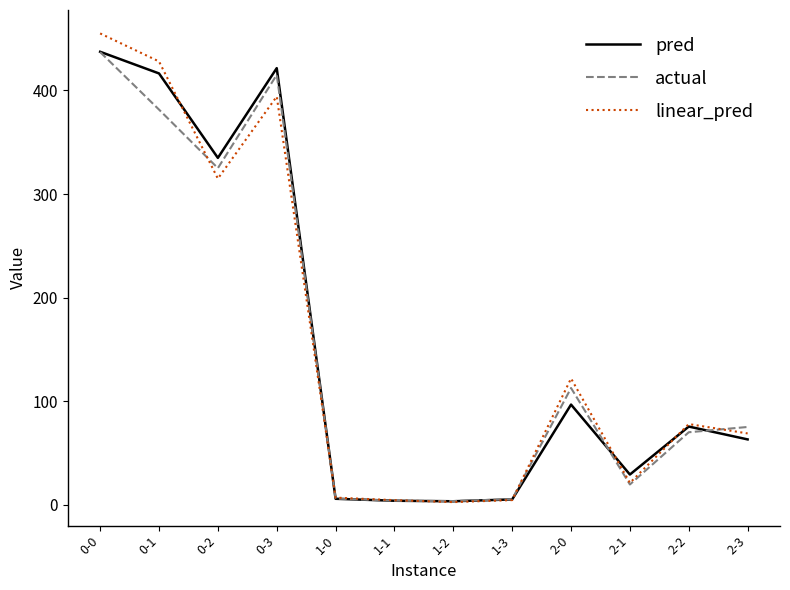

Which series has the widest spread of values?

linear_pred